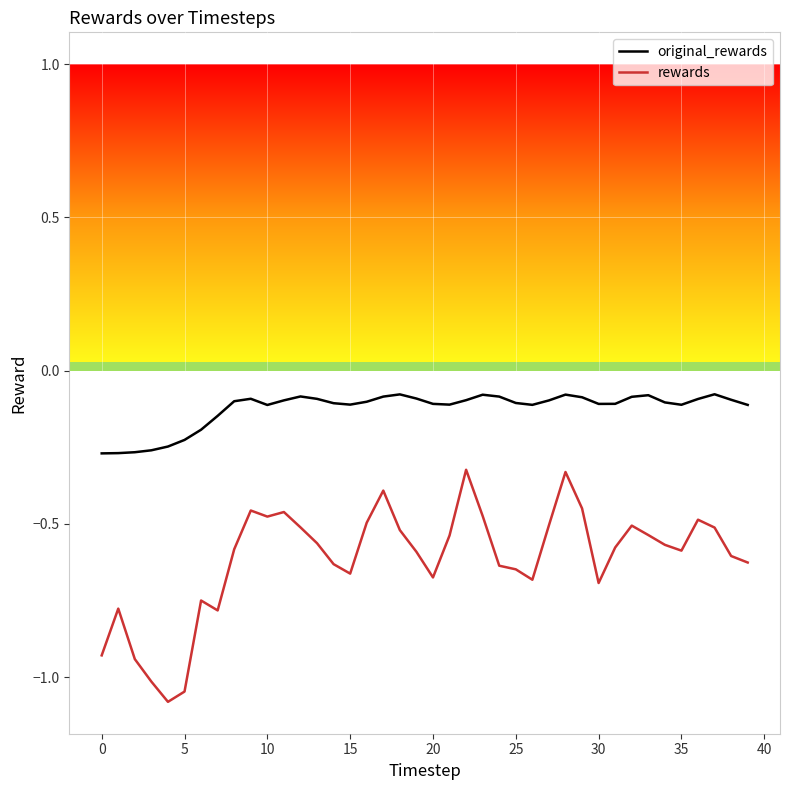

True or false: rewards and original_rewards intersect in this chart.

False